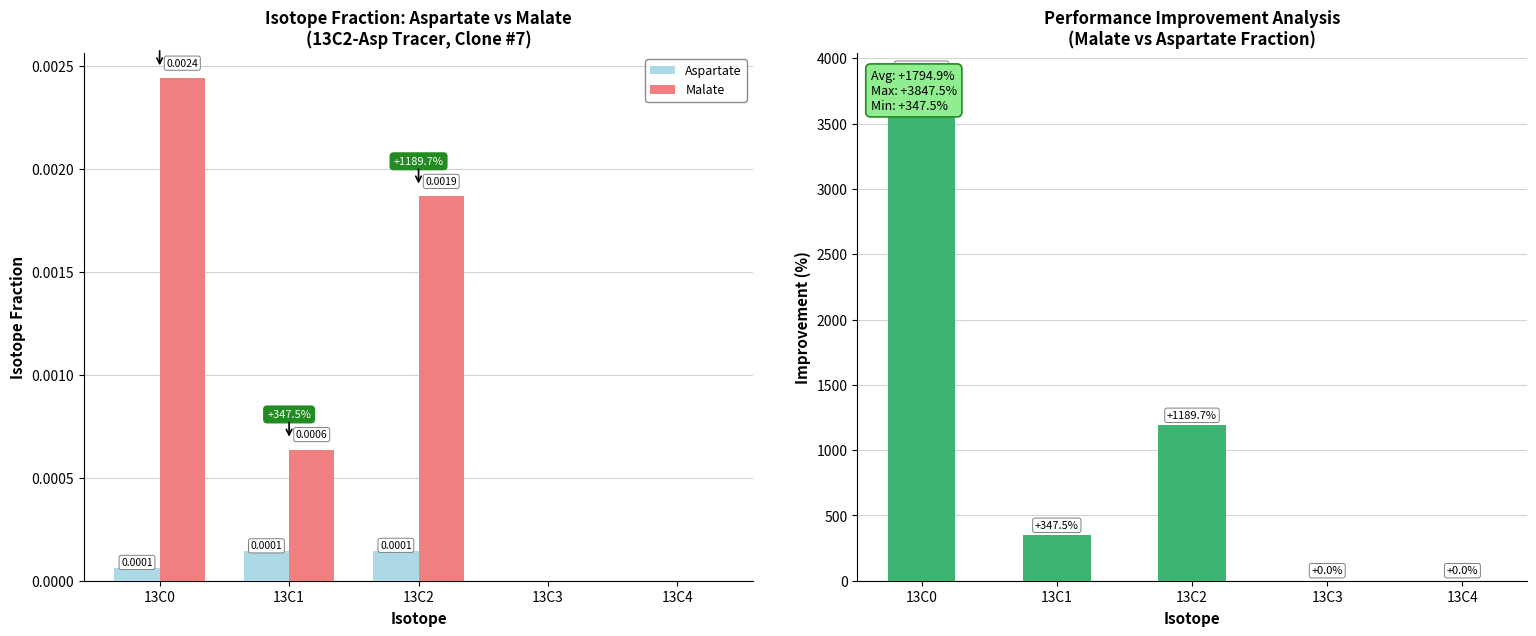

The Malate series shows 0.0 at 13C3. True or false?

True